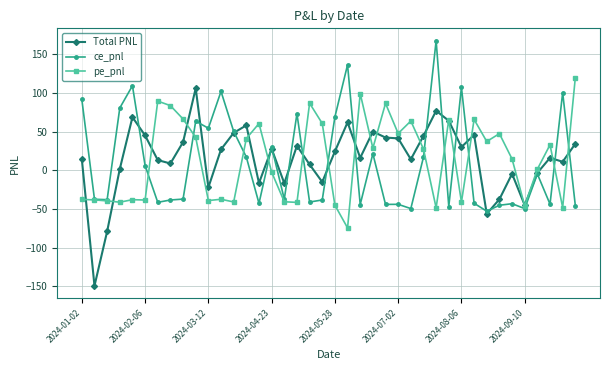

After their last crossing, which series has the higher values: pe_pnl or ce_pnl?

pe_pnl